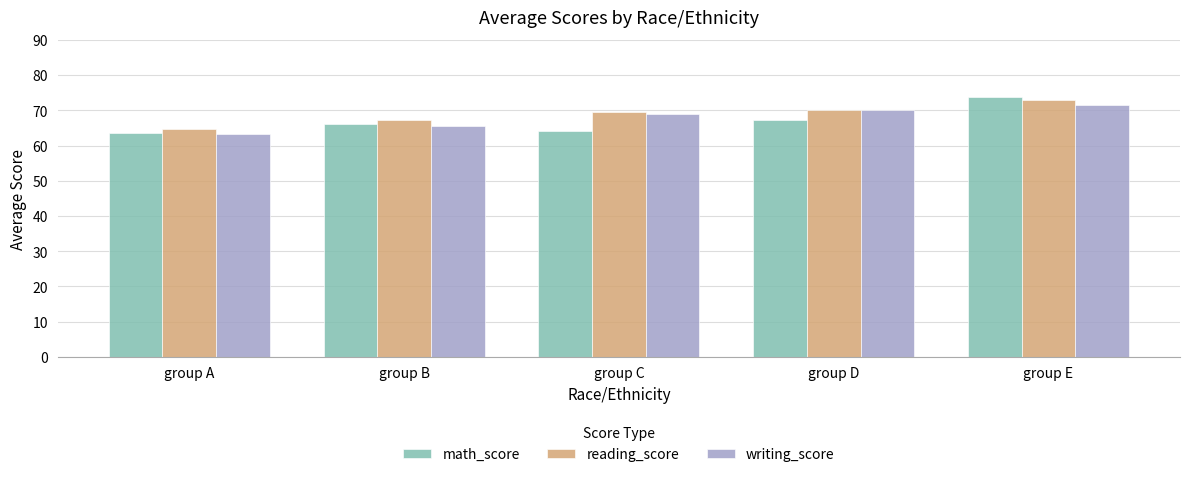

Which series has the largest total across all categories?

reading_score